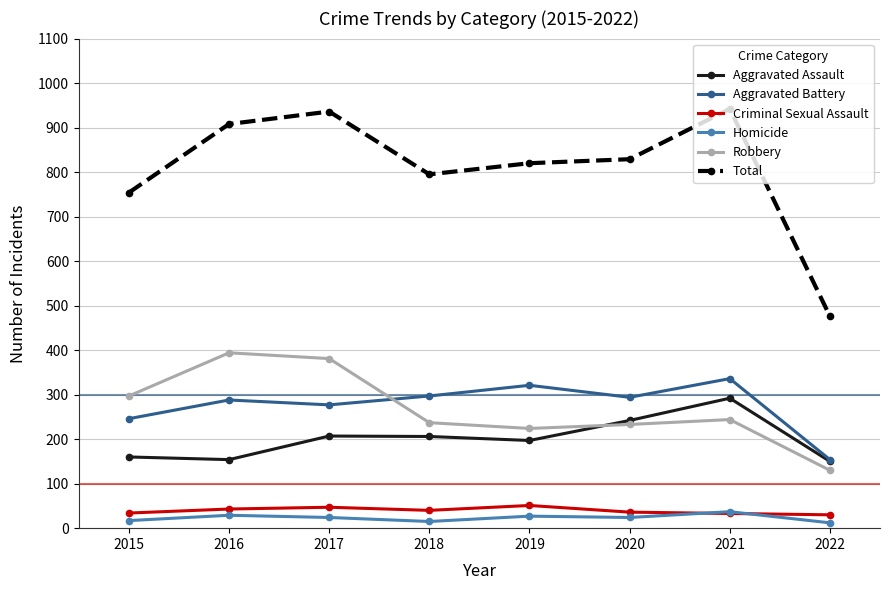

What is the difference between the maximum and second lowest values in the Aggravated Battery series?

90